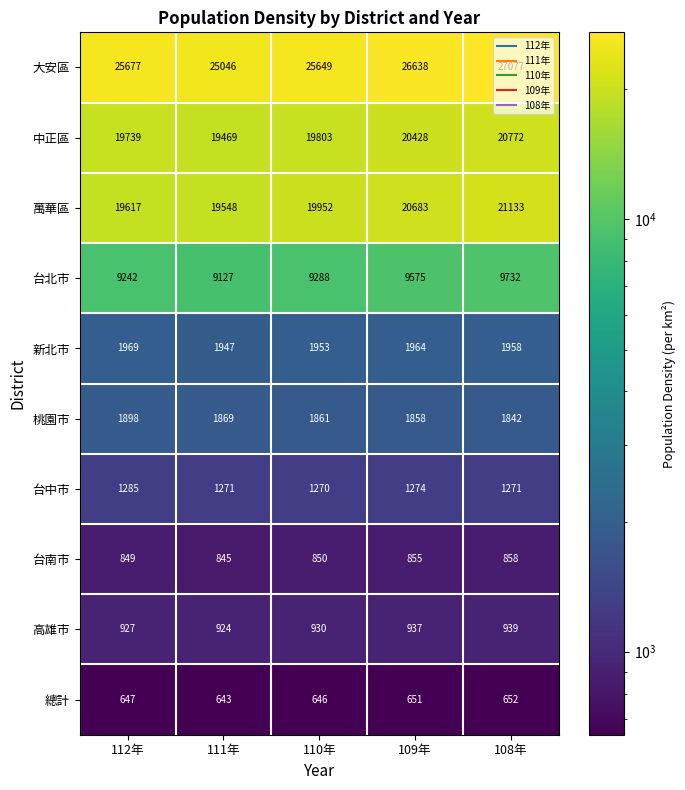

What is the difference between the maximum and minimum values in the 中正區 series?

1303